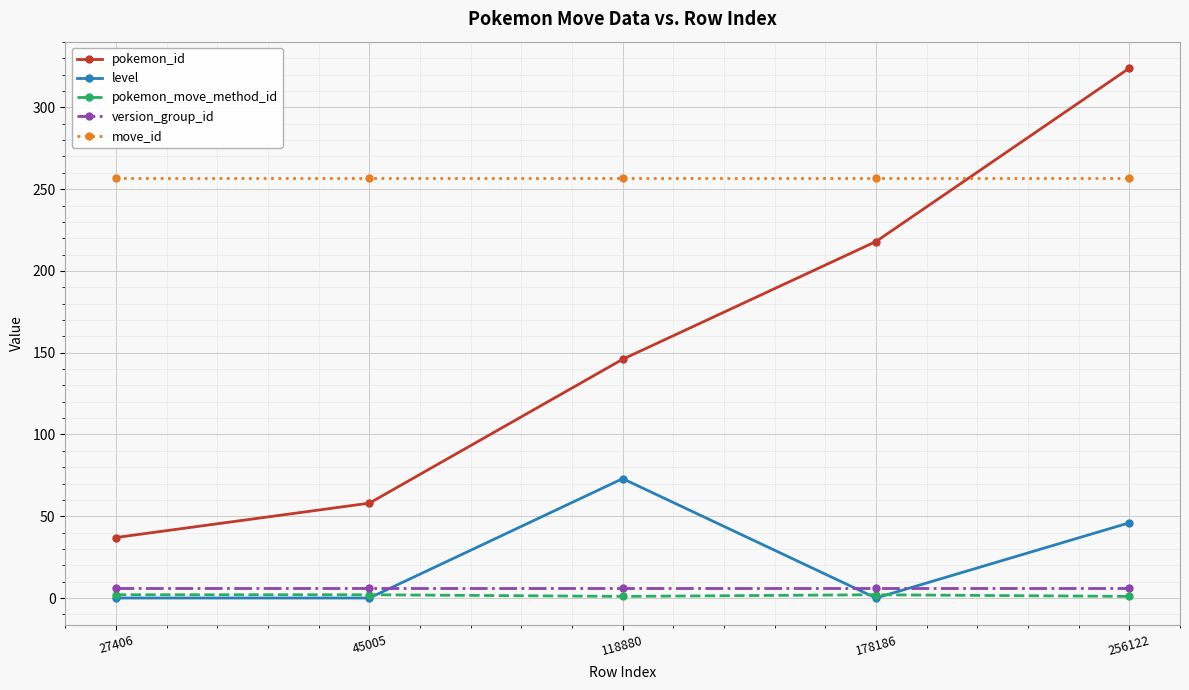

What is the maximum value shown in the chart?

324